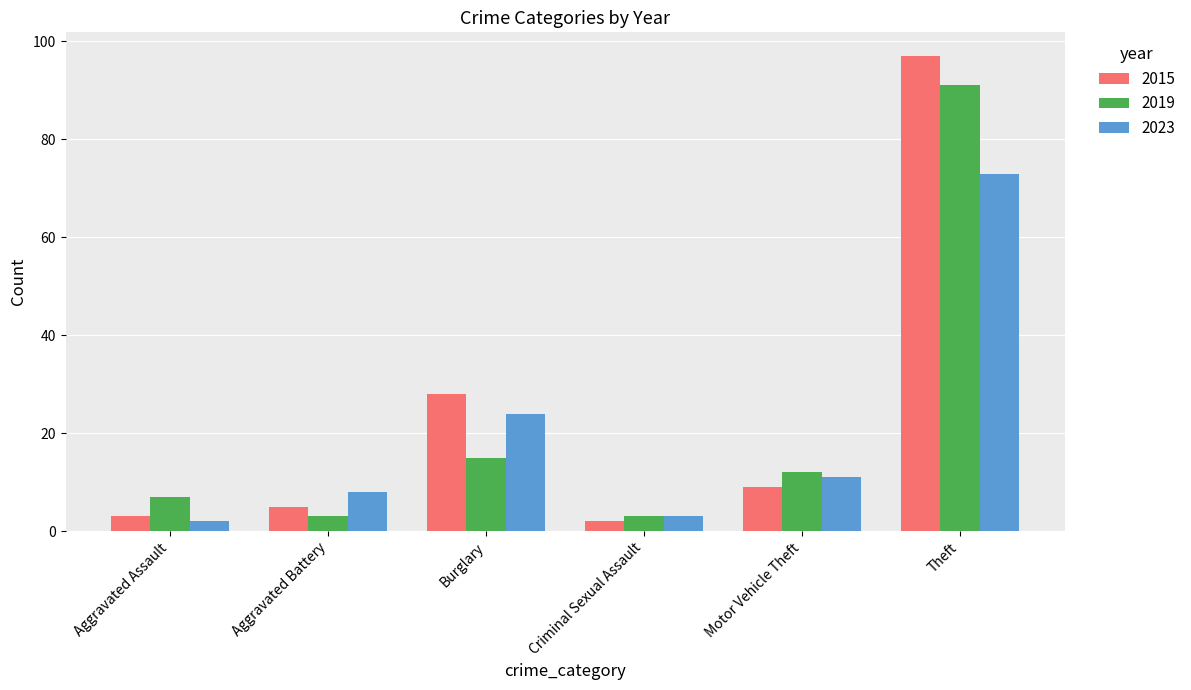

How many data points does each series have?

6